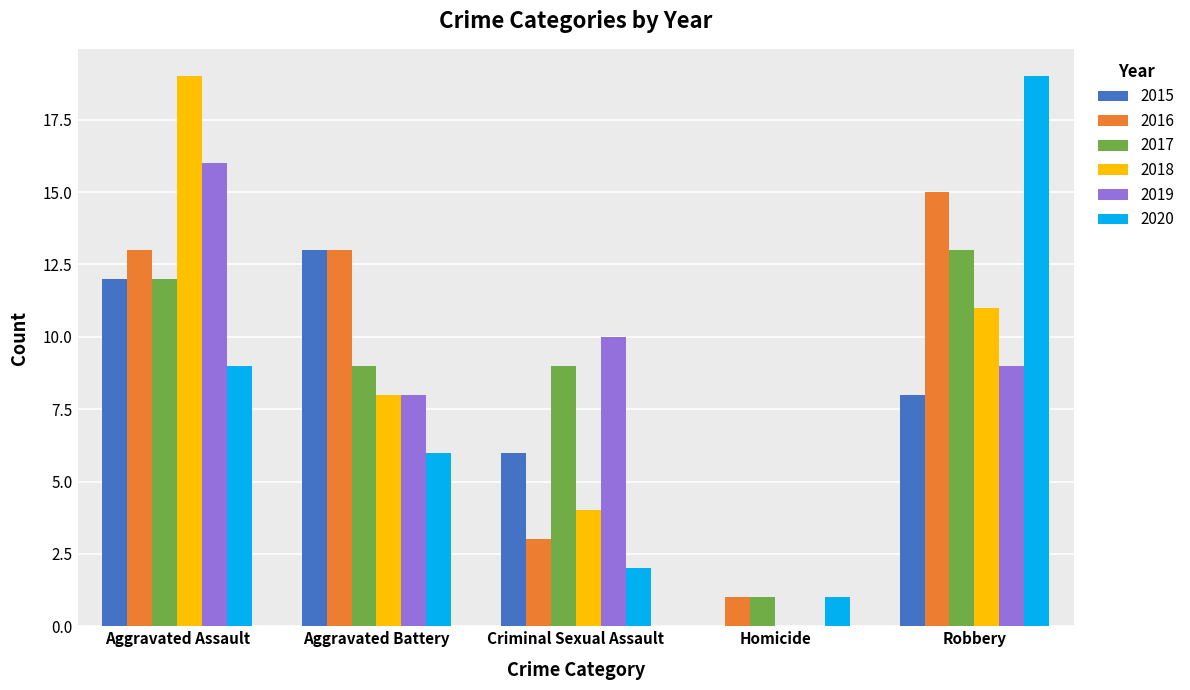

True or false: 2020 has a value of 0 at Homicide.

False